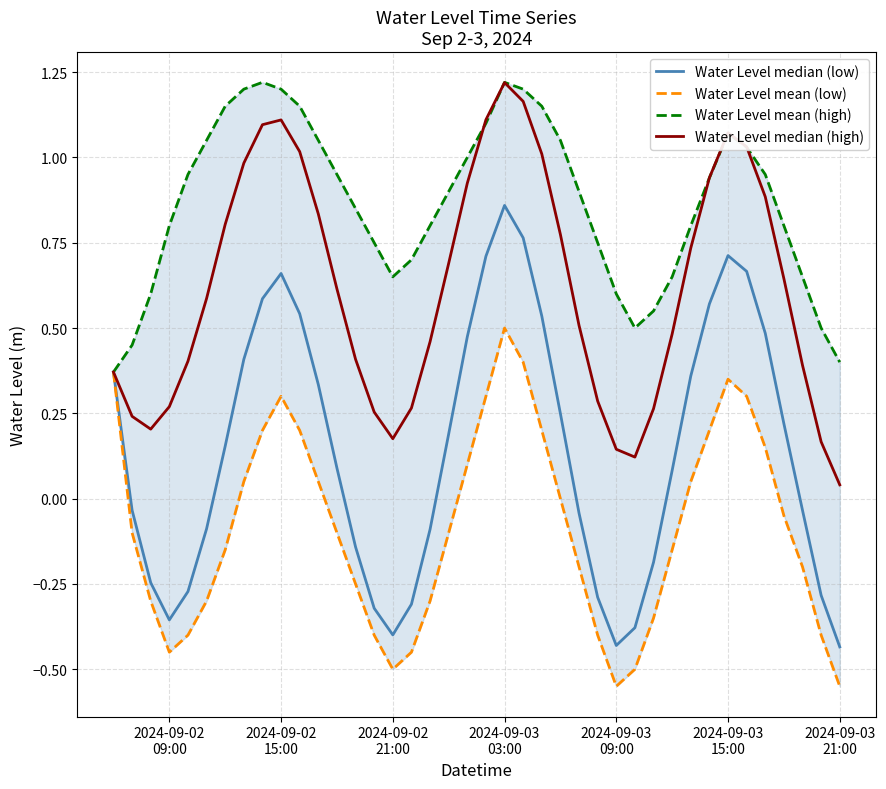

True or false: Water Level mean (low) has more than 1 interior local peaks.

True